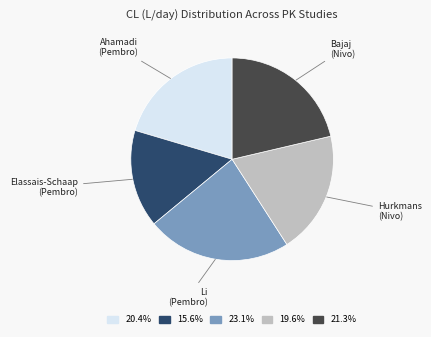

Is there any slice that represents more than half of the pie?

No